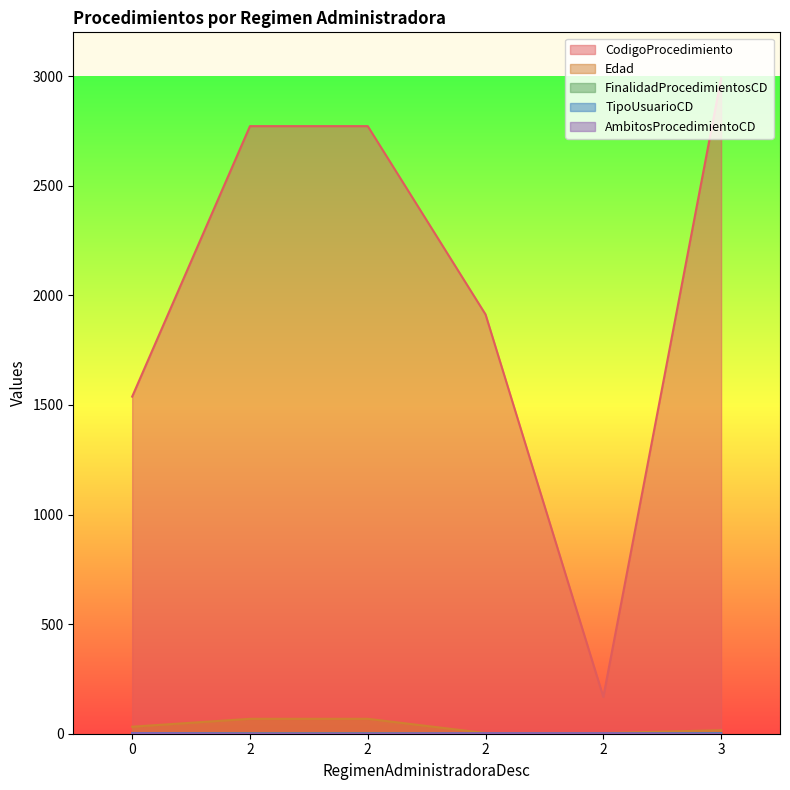

Where does the Edad series first go above 32?

2